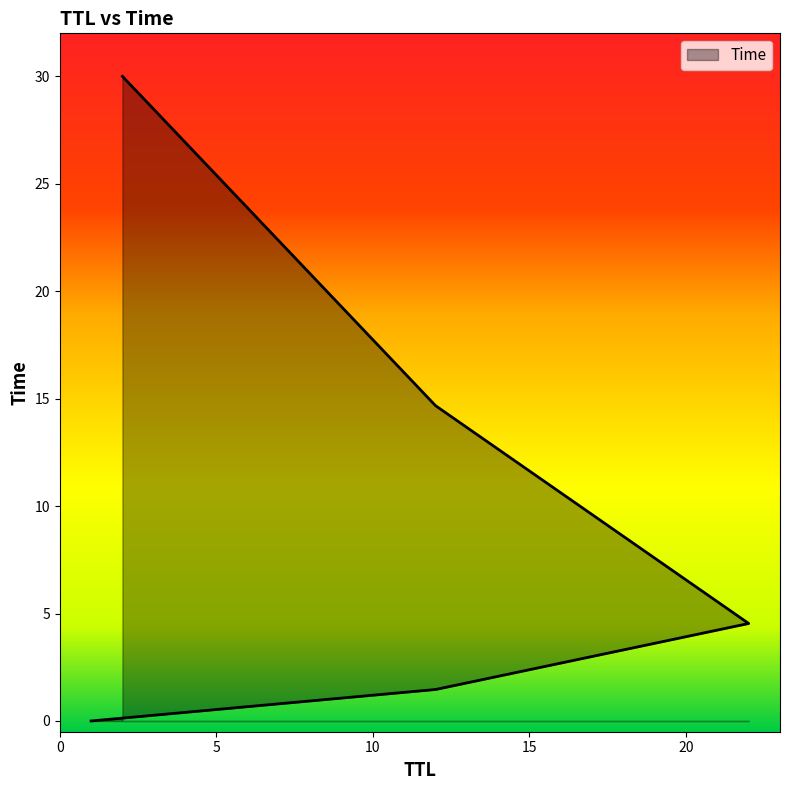

Rank the categories by value from highest to lowest.

2, 12, 22, 12, 1